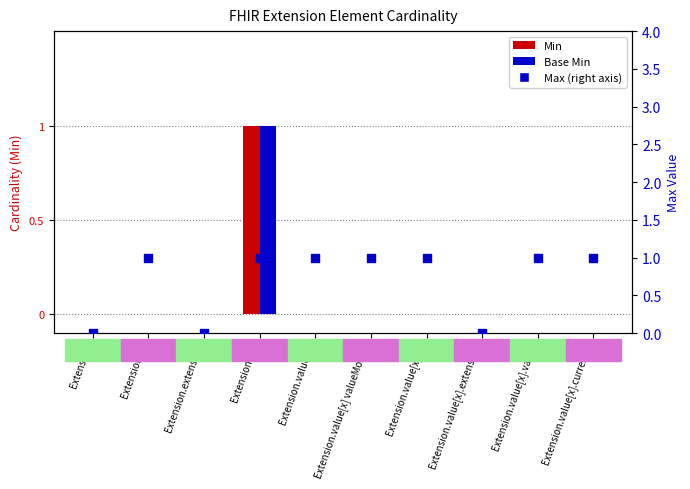

Is the value of Max (right axis) at Extension.url greater than the value of Base Min at Extension.value[x] valueMoney?

Yes